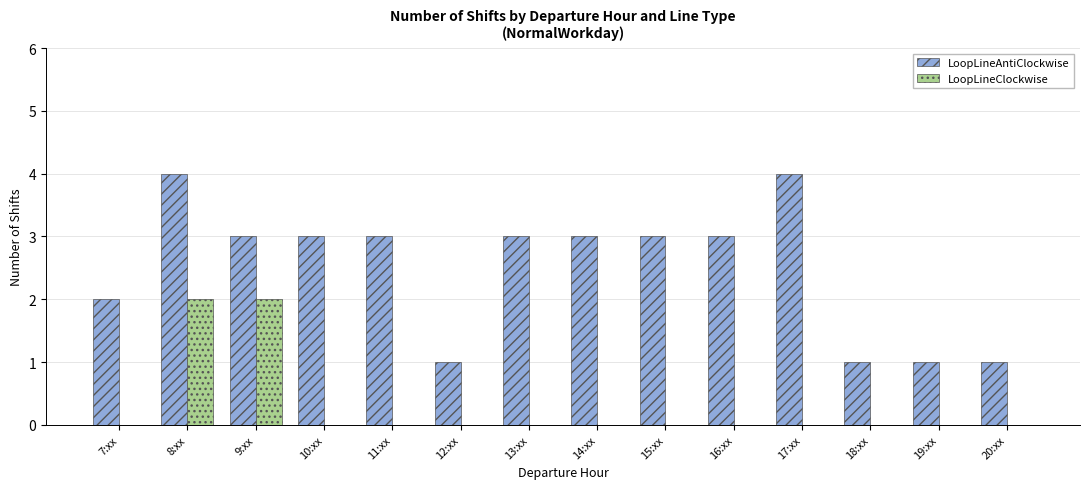

Is it true that LoopLineClockwise equals 2 at 8:xx?

True